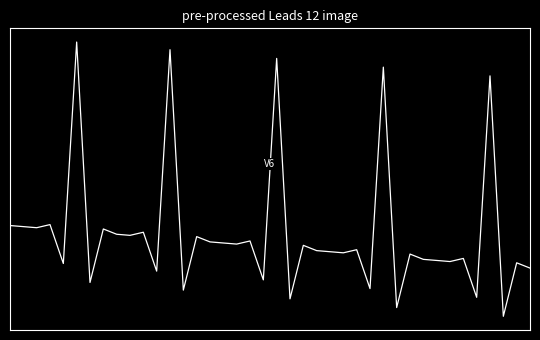

What is the value of the 19th point from the left?

0.1